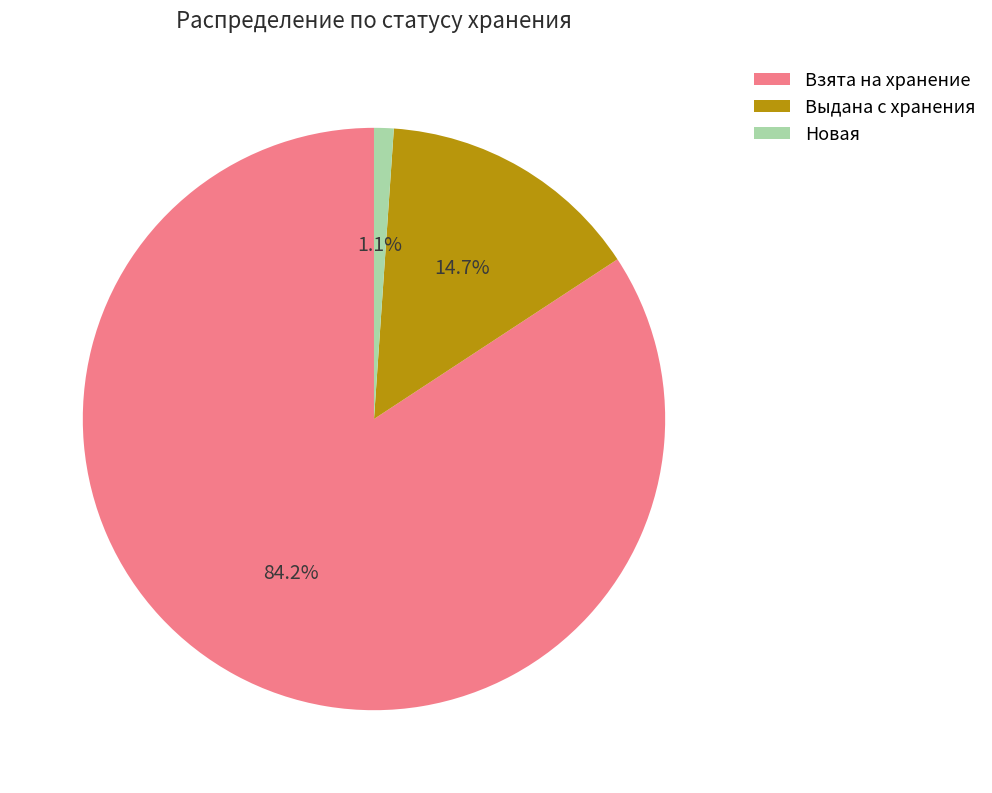

Does Взята на хранение represent more than half of the total?

Yes